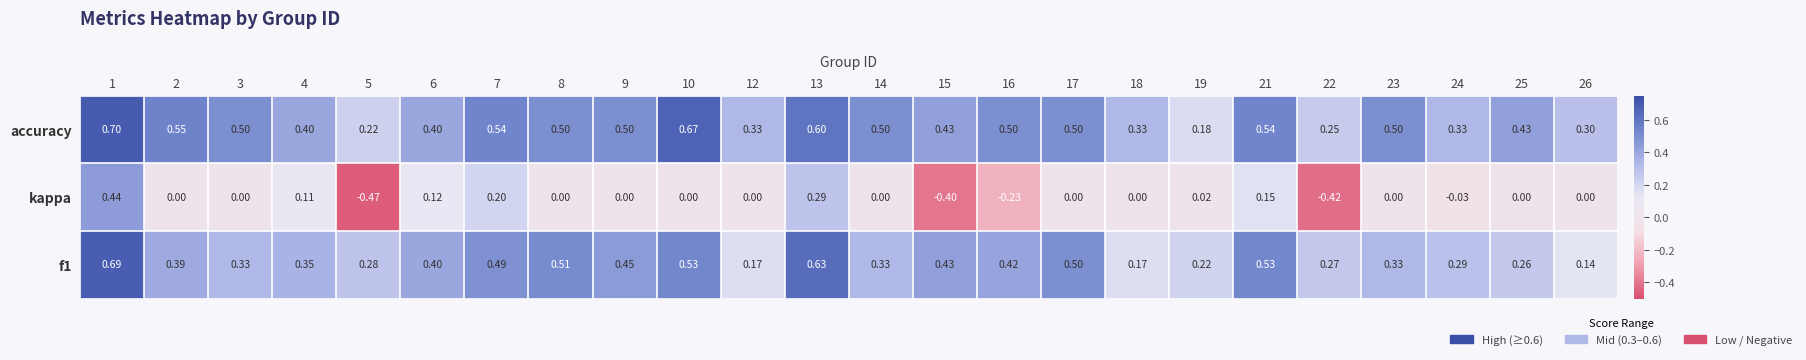

How many categories are shown in the chart?

24